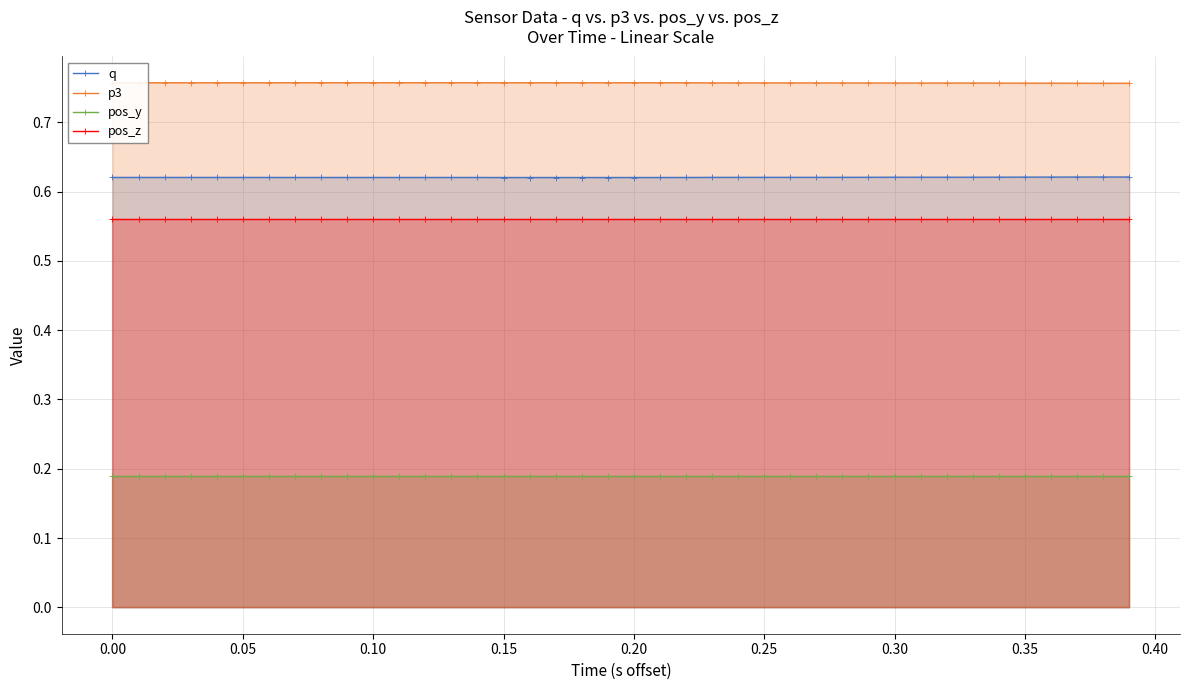

Which series has the largest total across all categories?

p3